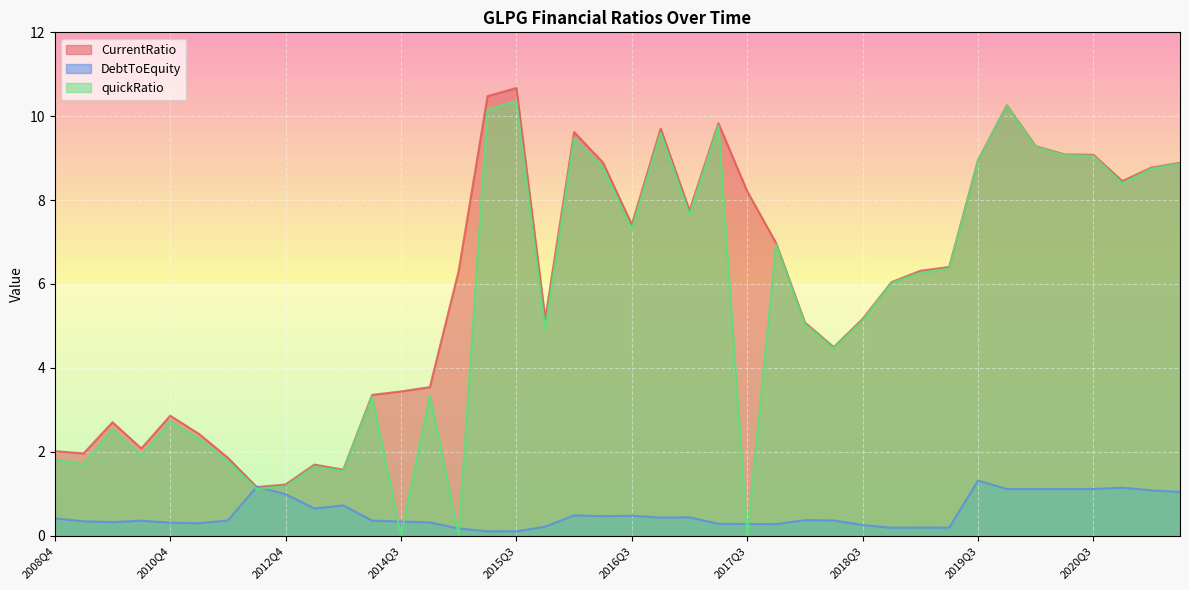

What is the difference between the highest and lowest values at 2016Q2?

8.4